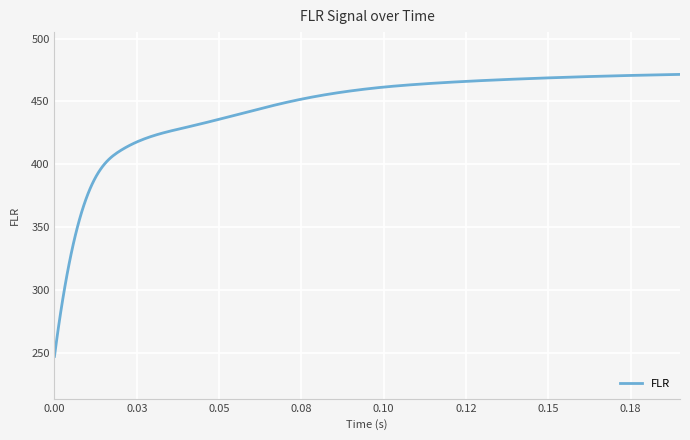

What is the difference between the maximum and second lowest values?

212.0